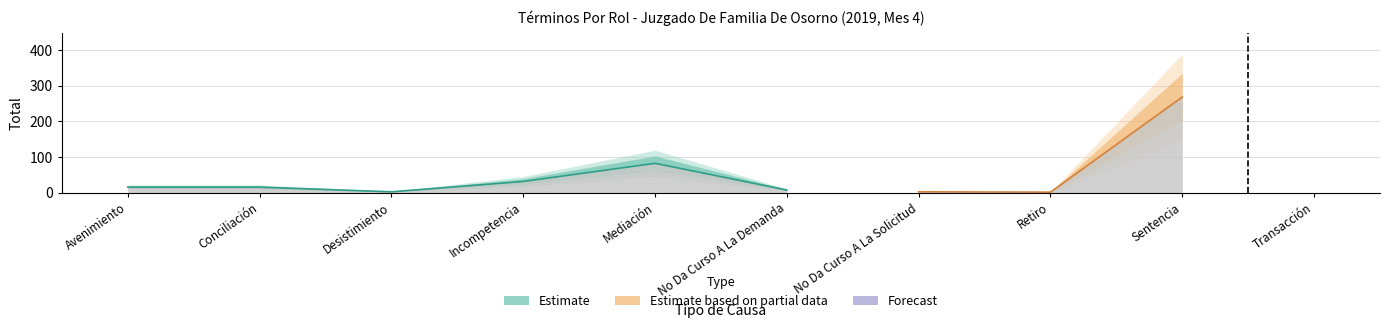

What is the ratio of the value at Avenimiento to the value at Incompetencia?

0.5